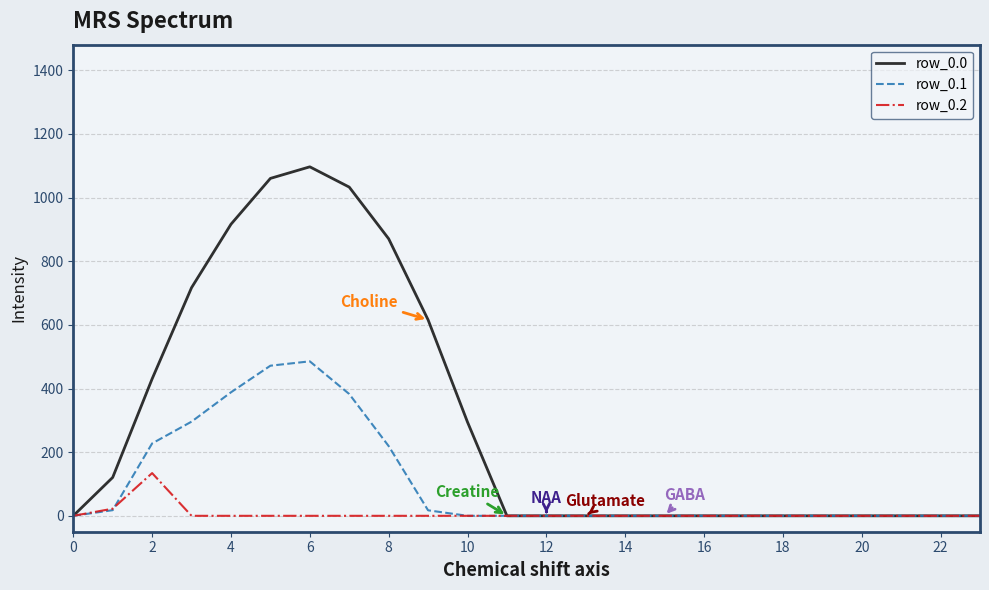

Which series has the largest total across all categories?

row_0.0